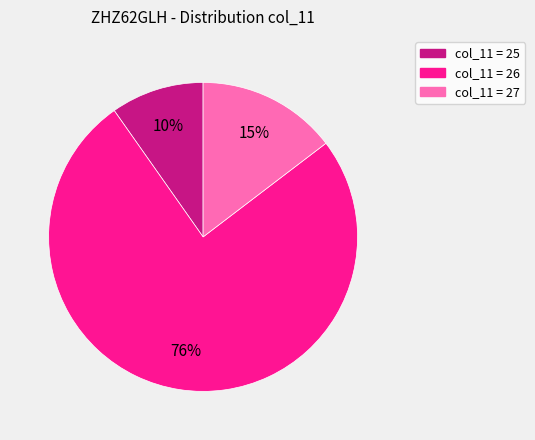

Does any single category account for the majority?

Yes